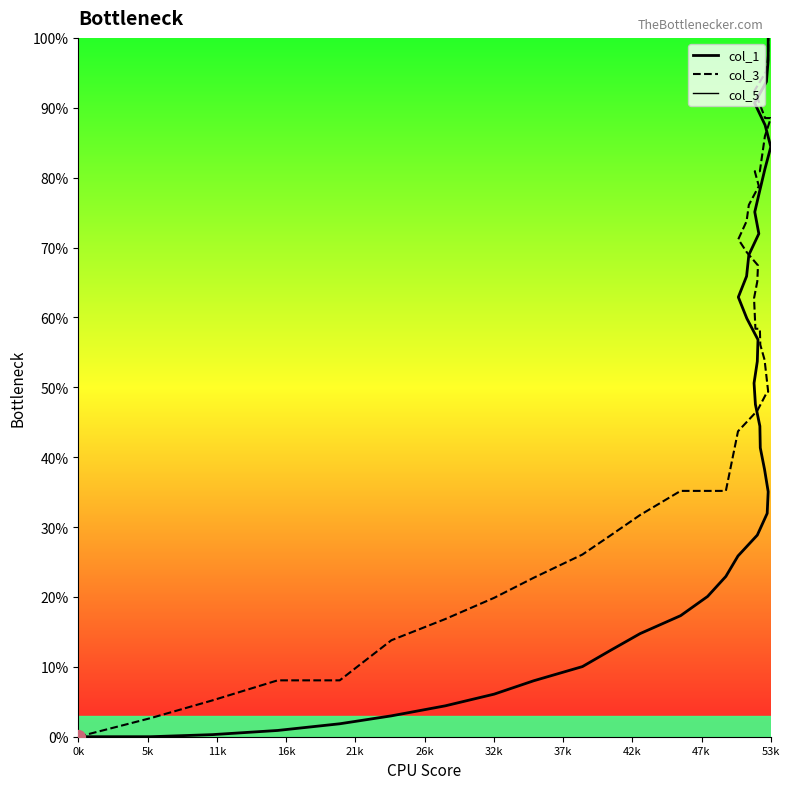

What is the sum of all col_3 values?

2080.0